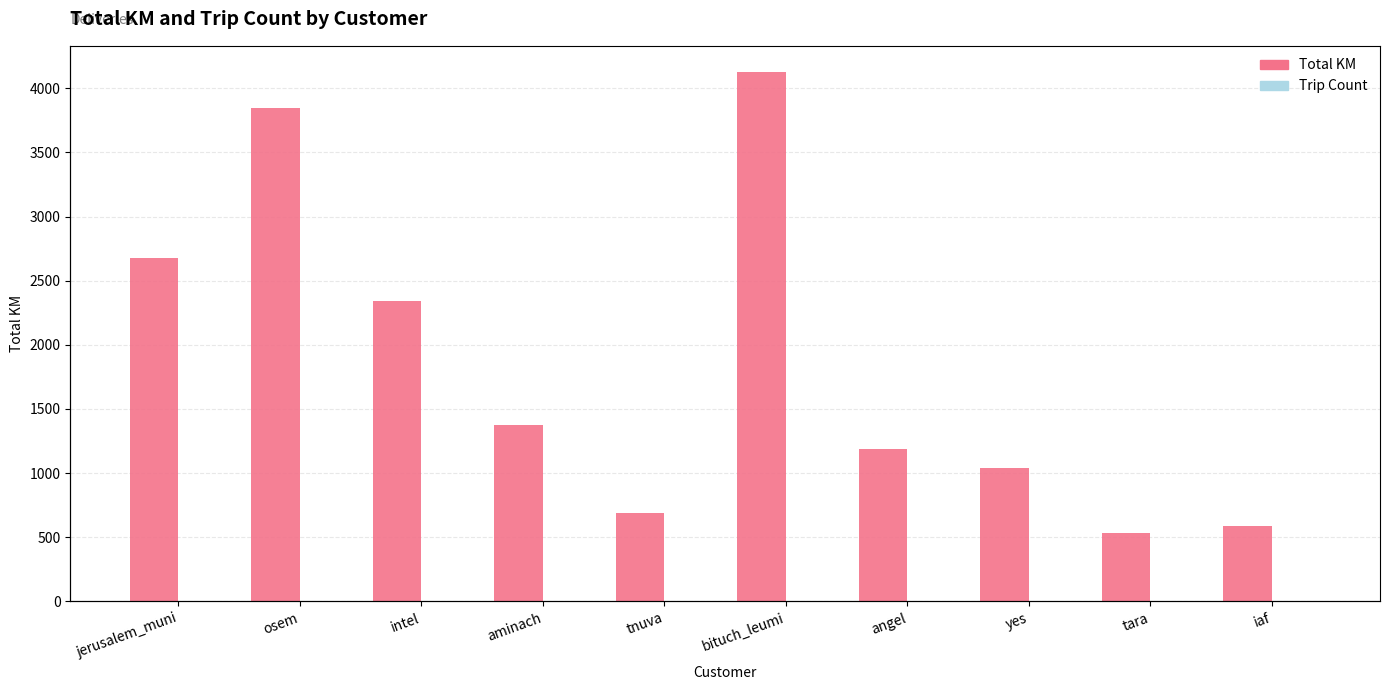

Rank the categories by Total KM value from lowest to highest.

tara, iaf, tnuva, yes, angel, aminach, intel, jerusalem_muni, osem, bituch_leumi